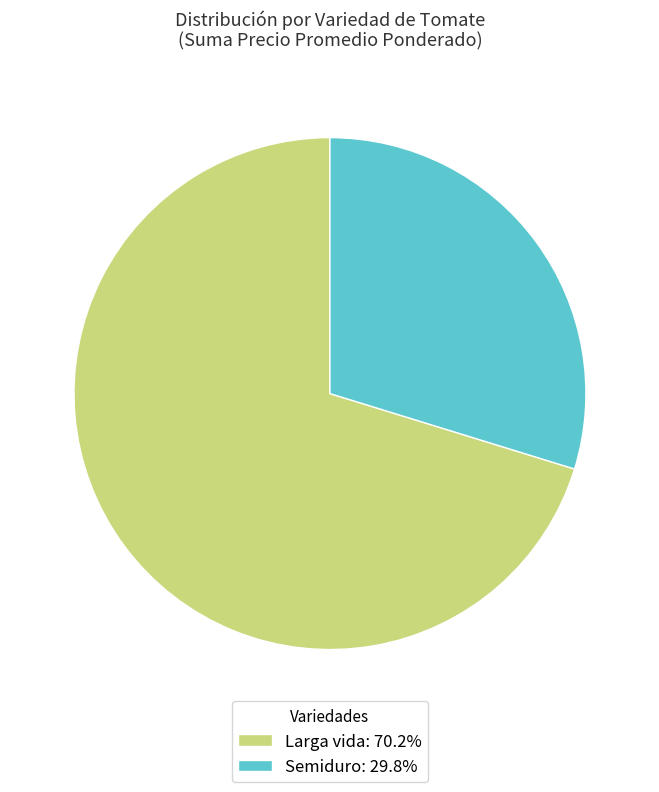

Does Semiduro: 29.8% represent more than half of the total?

No